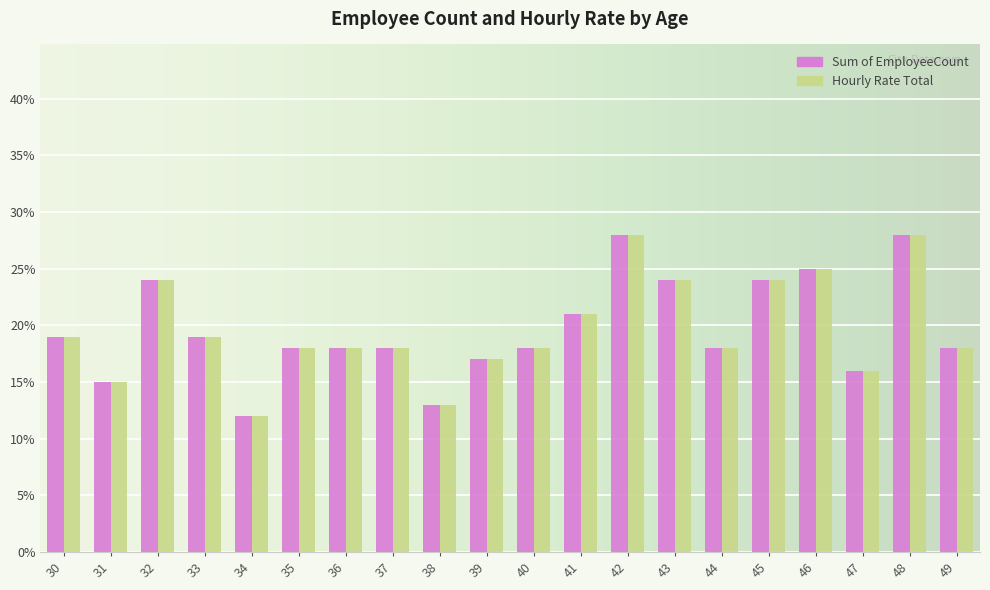

Is the value of Sum of EmployeeCount at 37 greater than the value of Hourly Rate Total at 31?

Yes